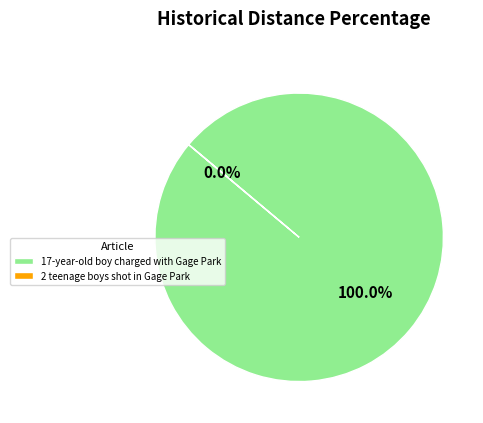

To the nearest percent, what is the average slice percentage?

50%